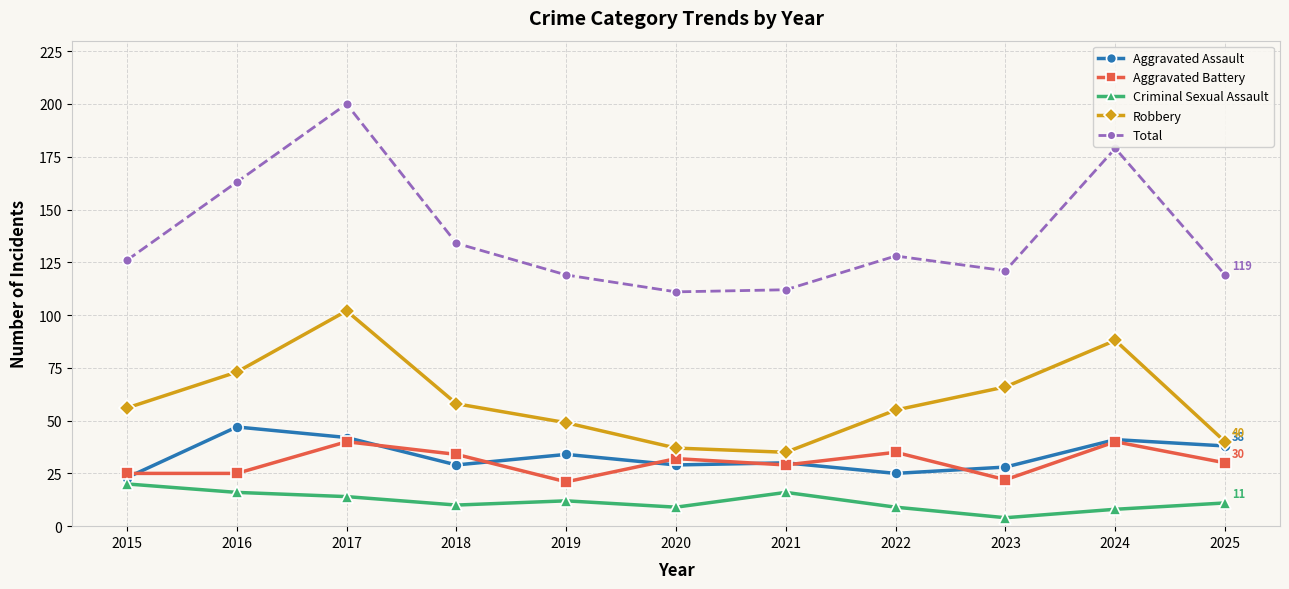

What is the difference between the highest and lowest values at 2015?

106